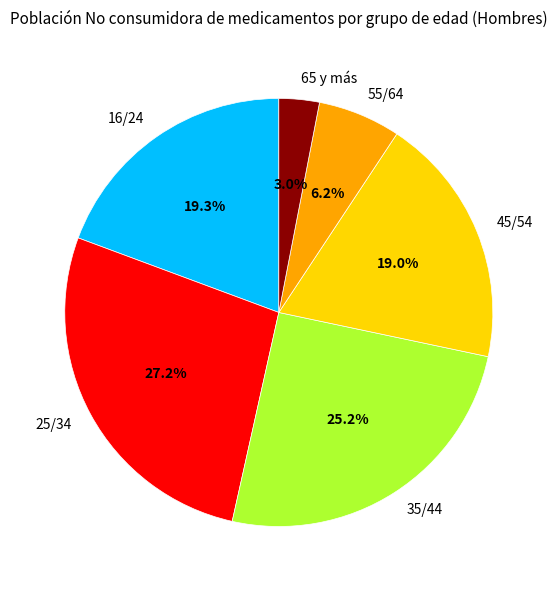

Approximately how many times larger is the value at 25/34 compared to 35/44?

1.1